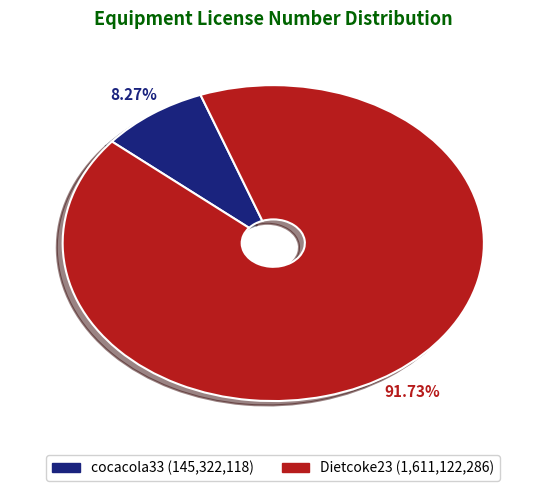

Which slice is the largest?

Dietcoke23